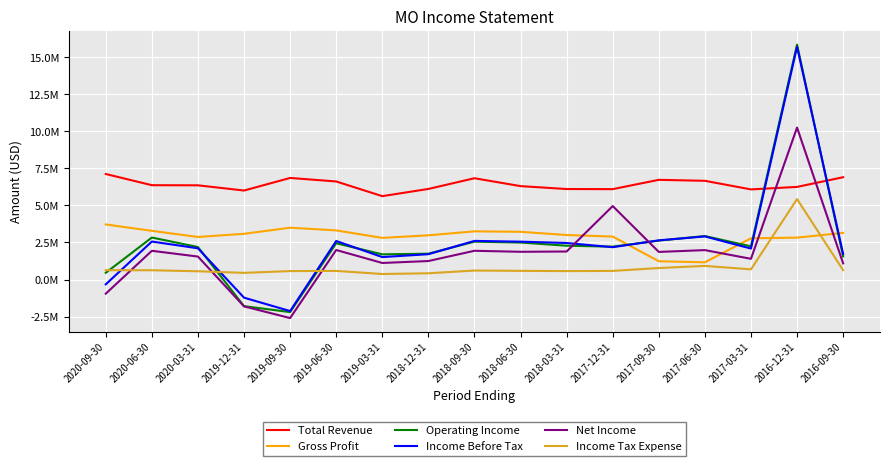

Does the chart have visible grid lines?

Yes